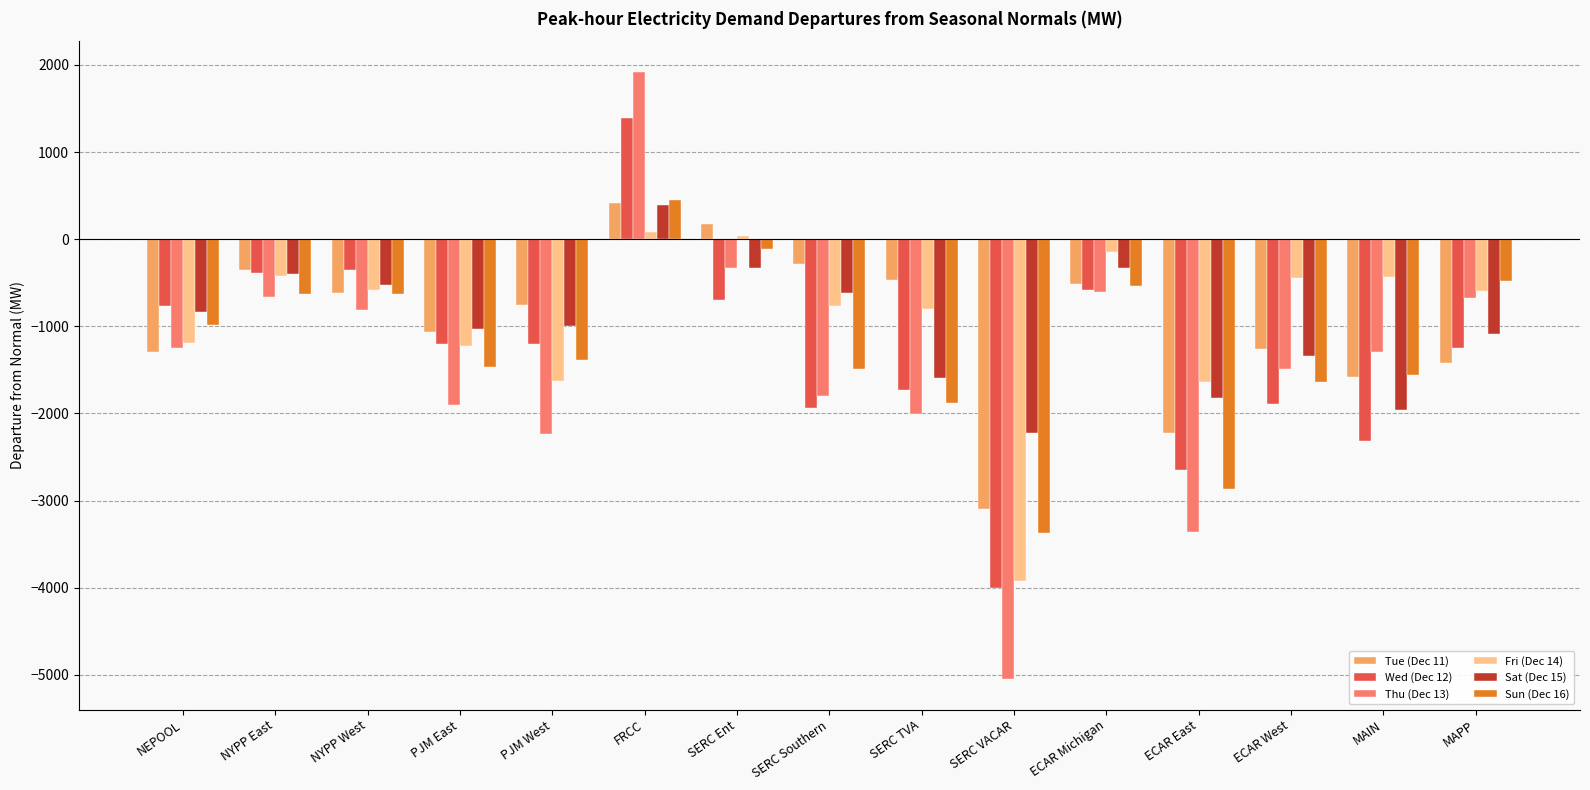

What is the lowest value of the Tue (Dec 11) series?

-3091.9